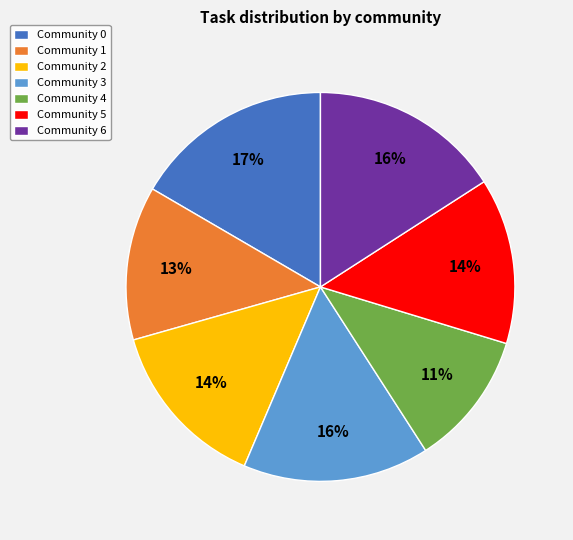

Do Community 2 and Community 1 together represent more than half of the pie?

No